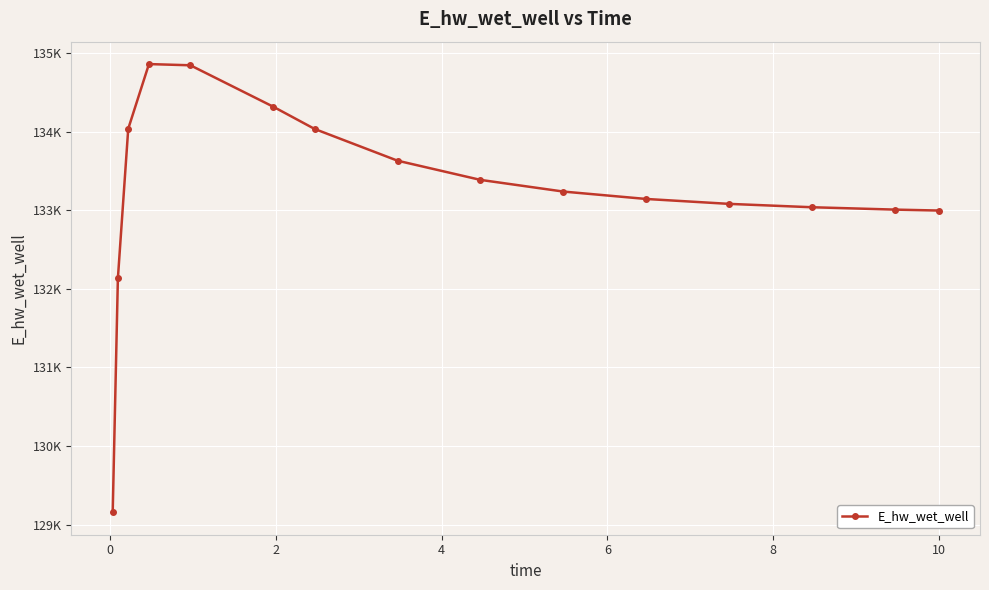

How many points are higher than both their immediate neighbors (excluding endpoints)?

1